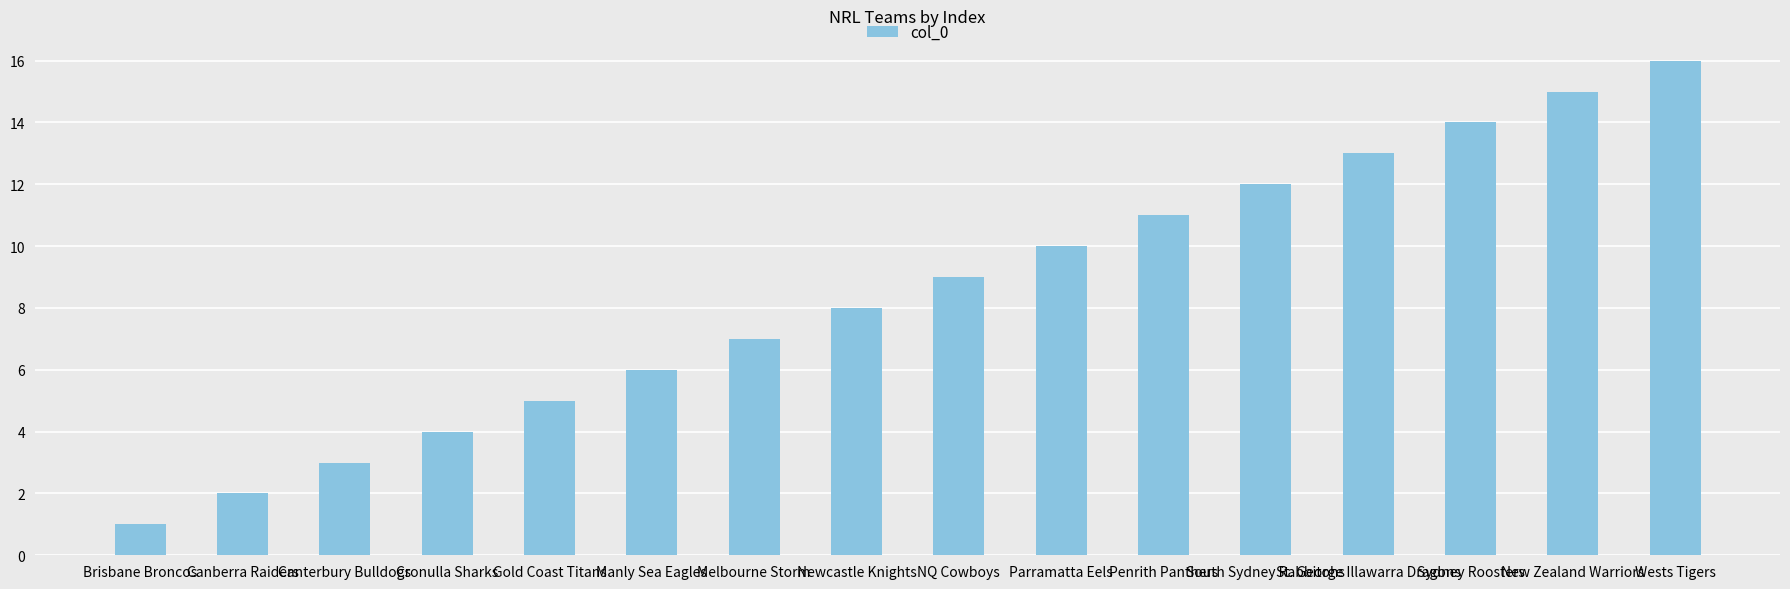

Between Melbourne Storm and South Sydney Rabbitohs, which is larger?

South Sydney Rabbitohs